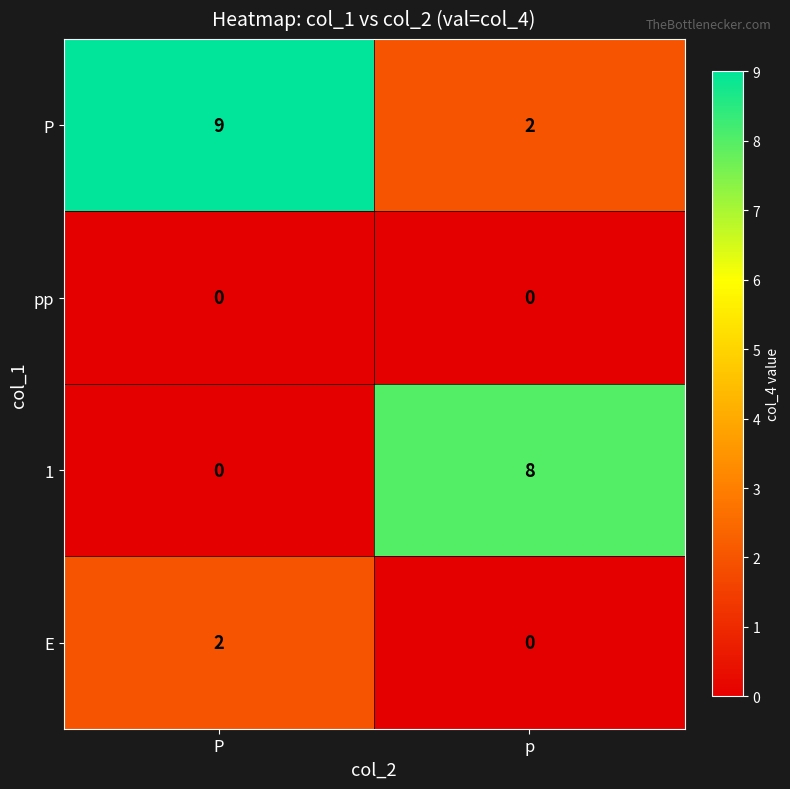

Count the number of data series in this chart.

4